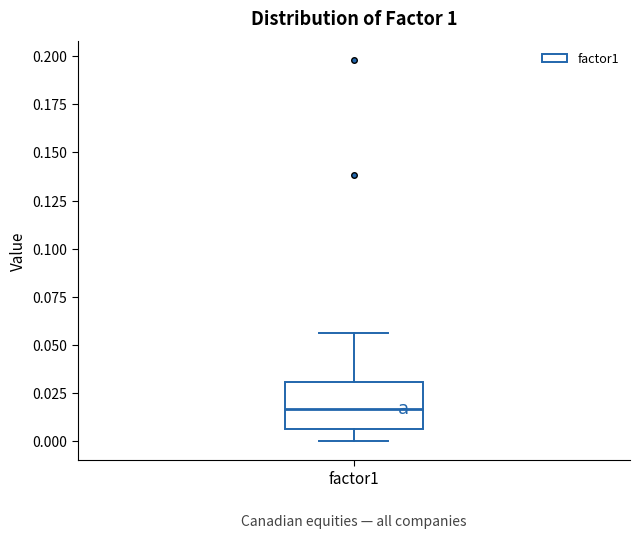

Transcribe this box plot: give where the median line is, the range the box spans, and where the two whiskers end, as read against the y-axis. The values are not printed on the chart, so give them approximately, as read against the axis.

median 0.015, box 0.005 to 0.030, whiskers 0.000 to 0.055